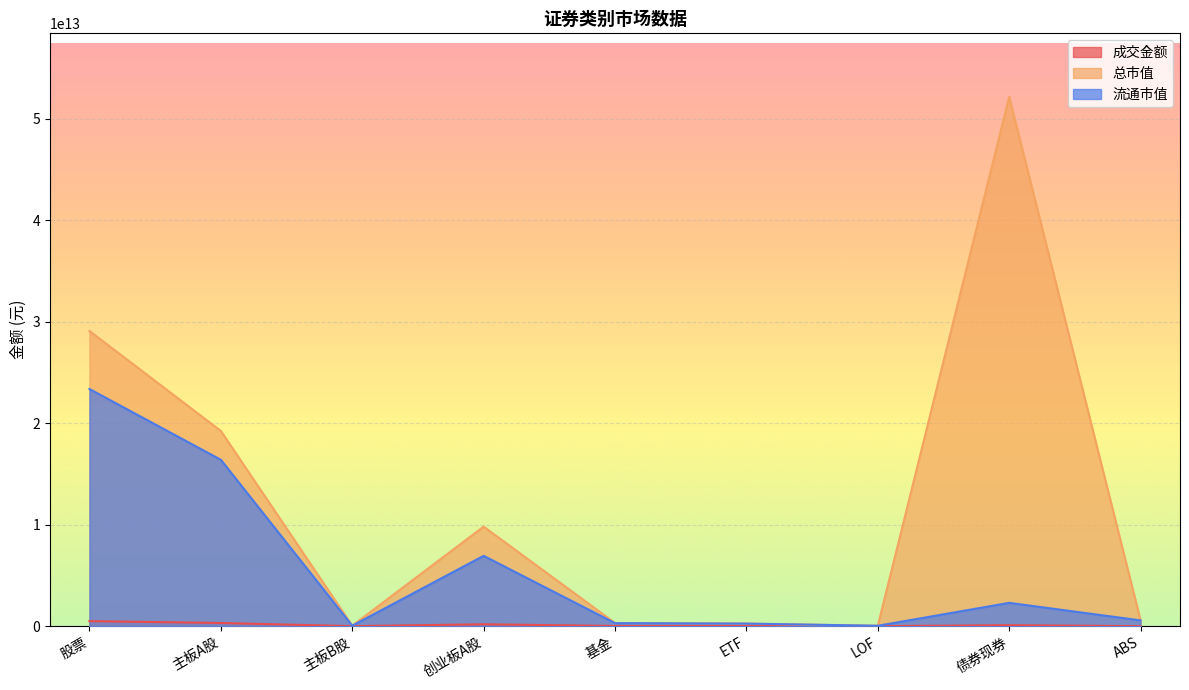

Rank the categories by 成交金额 value from highest to lowest.

股票, 主板A股, 创业板A股, 债券现券, 基金, ETF, ABS, LOF, 主板B股